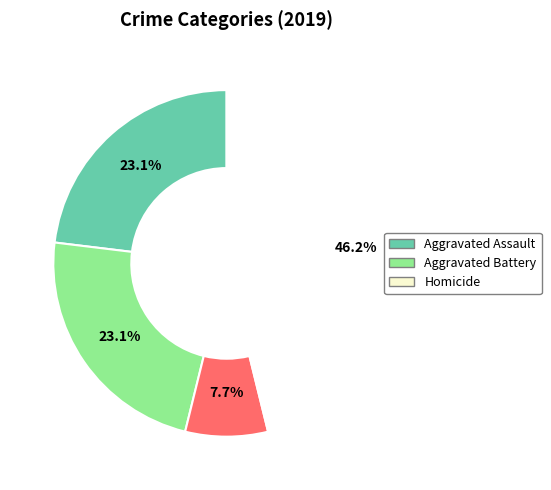

To the nearest percent, what is the difference between the largest and smallest slice percentages?

38%